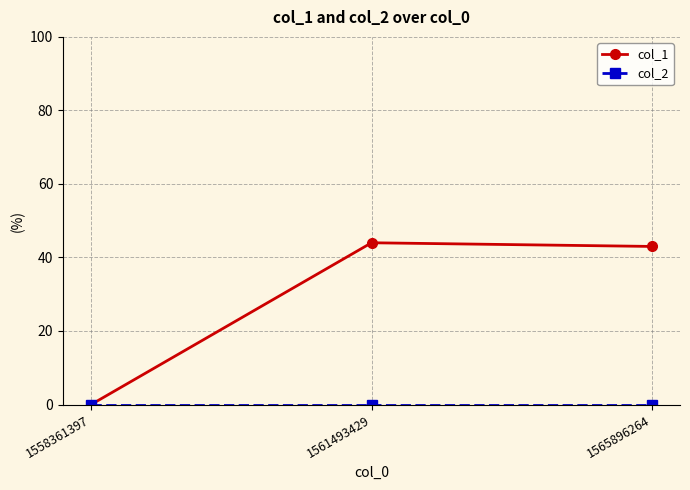

Which series has the largest range (max minus min)?

col_1